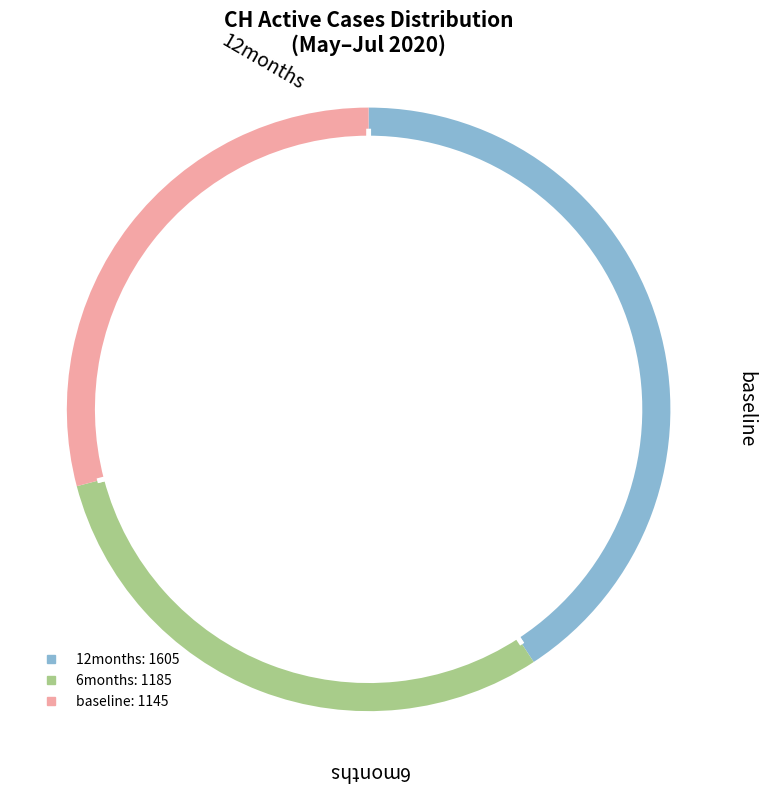

The 2020-06-29 slice represents 16% of the pie. True or false?

False